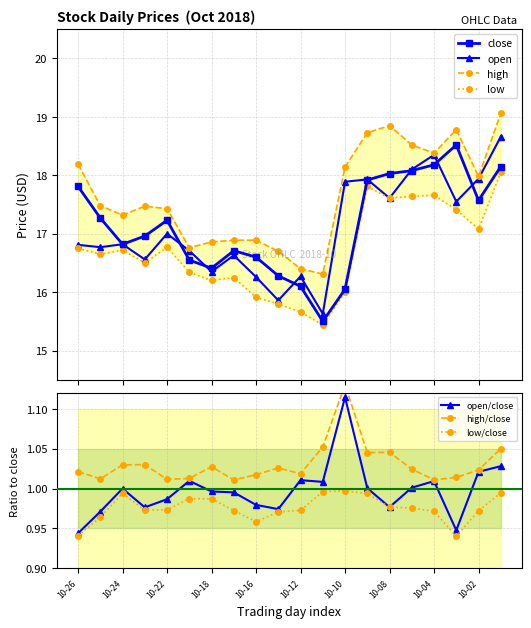

Reading left to right, extract all data points from this chart.

close: 17.8	17.3	16.8	17.0	17.2	16.6	16.4	16.7	16.6	16.3	16.1	15.5	16.1	17.9	18.0	18.1	18.2	18.5	17.6	18.1
open: 16.8	16.8	16.8	16.6	17.0	16.7	16.4	16.6	16.3	15.9	16.3	15.6	17.9	17.9	17.6	18.1	18.4	17.6	17.9	18.7
high: 18.2	17.5	17.3	17.5	17.4	16.8	16.9	16.9	16.9	16.7	16.4	16.3	18.1	18.7	18.9	18.5	18.4	18.8	18.0	19.1
low: 16.8	16.6	16.7	16.5	16.8	16.3	16.2	16.2	15.9	15.8	15.7	15.4	16.0	17.8	17.6	17.6	17.7	17.4	17.1	18.1